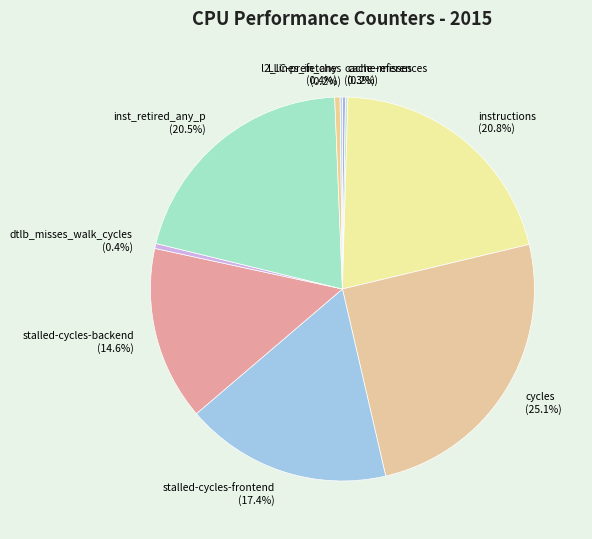

Which has a higher value, dtlb_misses_walk_cycles or stalled-cycles-backend?

stalled-cycles-backend